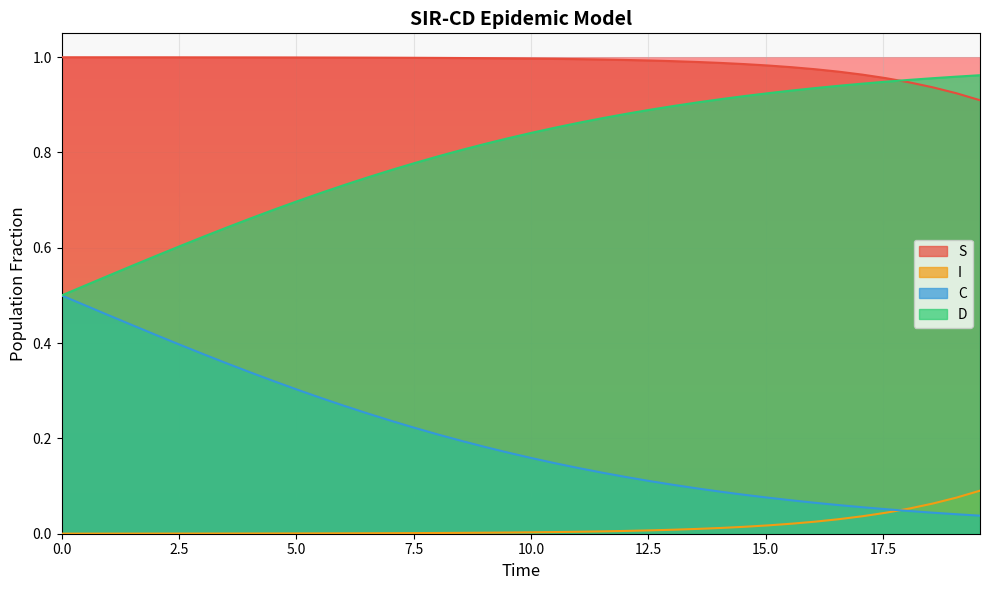

Rank the series by their average value, from highest to lowest.

S, D, C, I